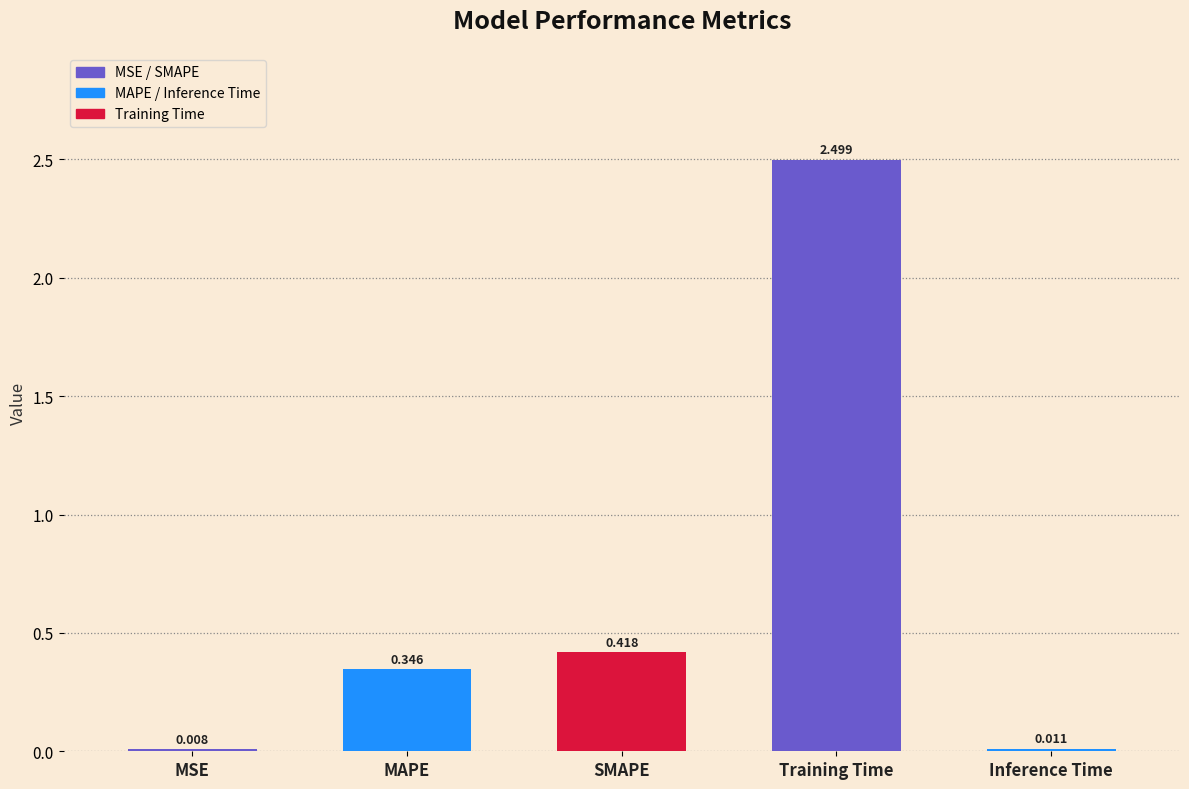

Which has a higher value, Inference Time or MAPE?

MAPE